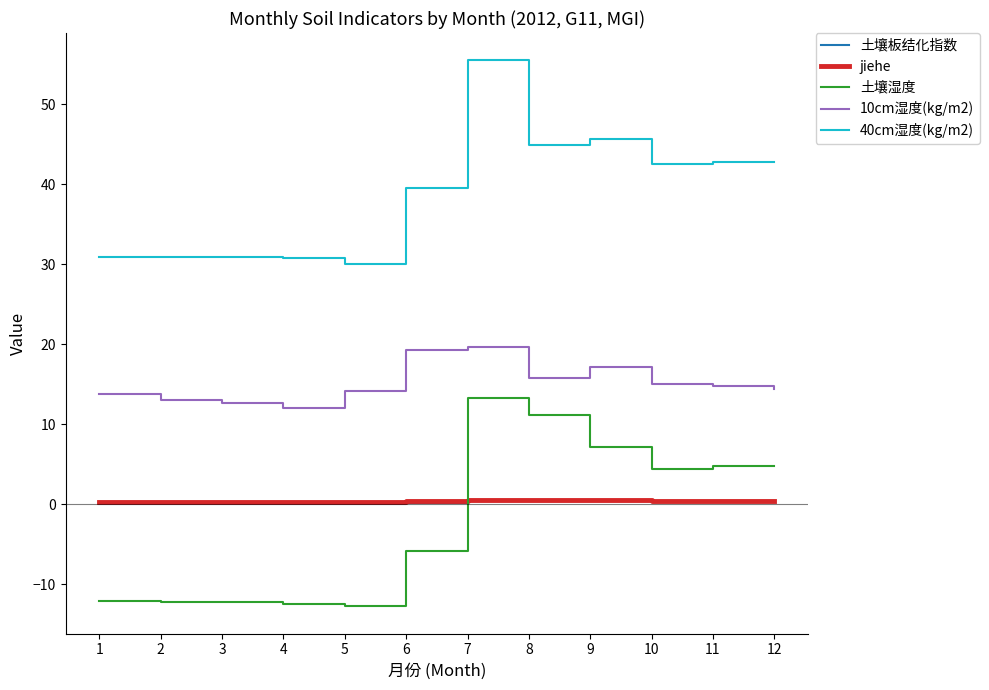

What is the maximum value shown in the chart?

55.5